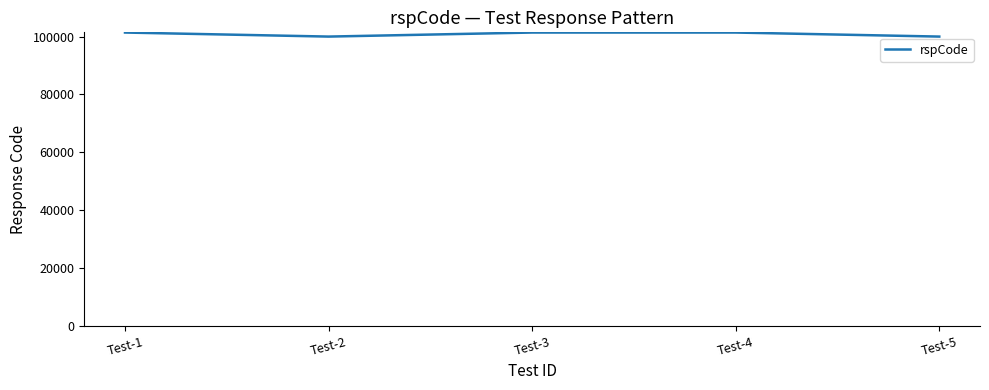

What is the sum of the values at Test-3 and Test-4?

202800